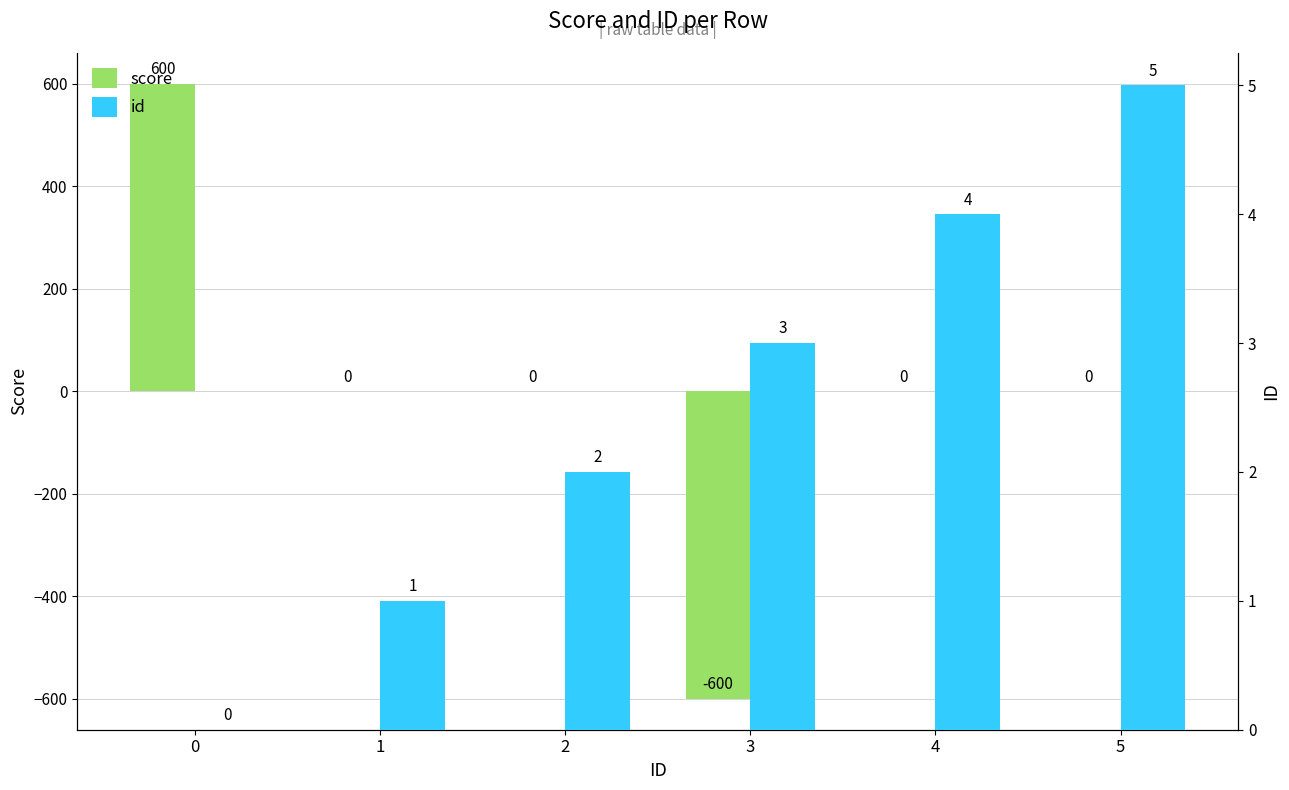

Is it true that score equals 600 at 0?

True